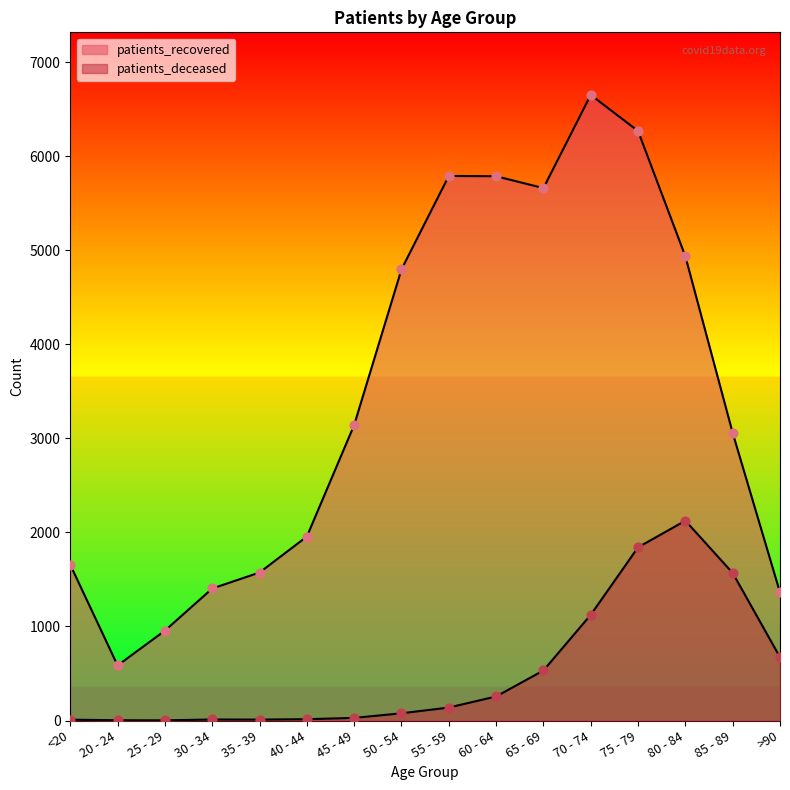

At how many categories does at least one series exceed 964?

14